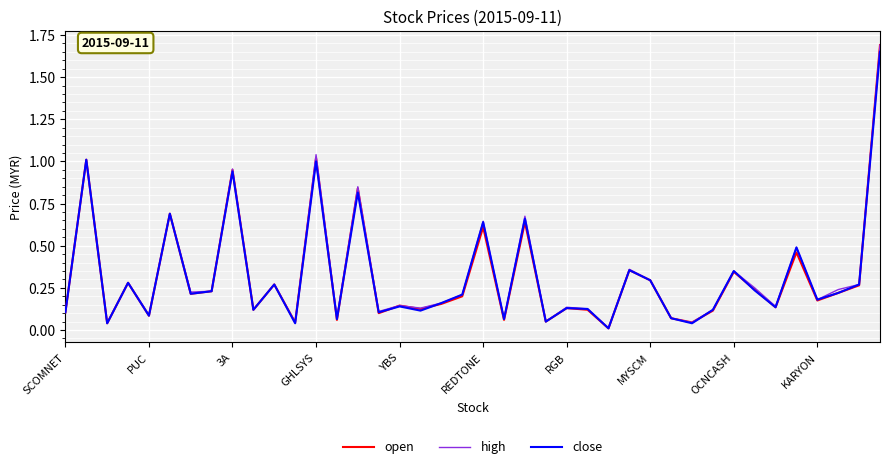

What is the maximum value shown in the chart?

1.7